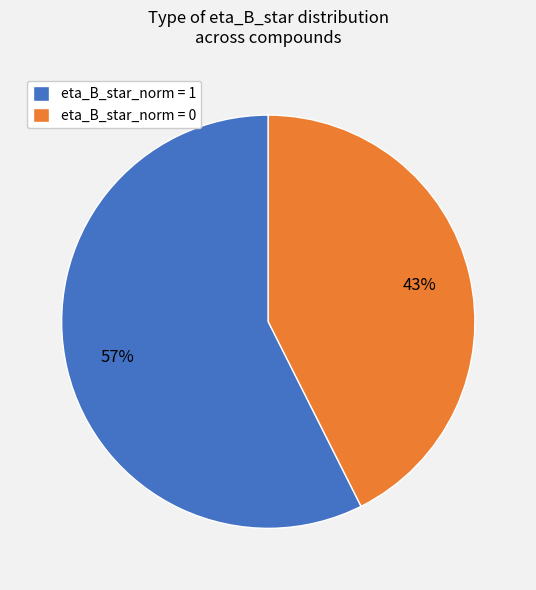

Between eta_B_star_norm = 1 and eta_B_star_norm = 0, which is larger?

eta_B_star_norm = 1